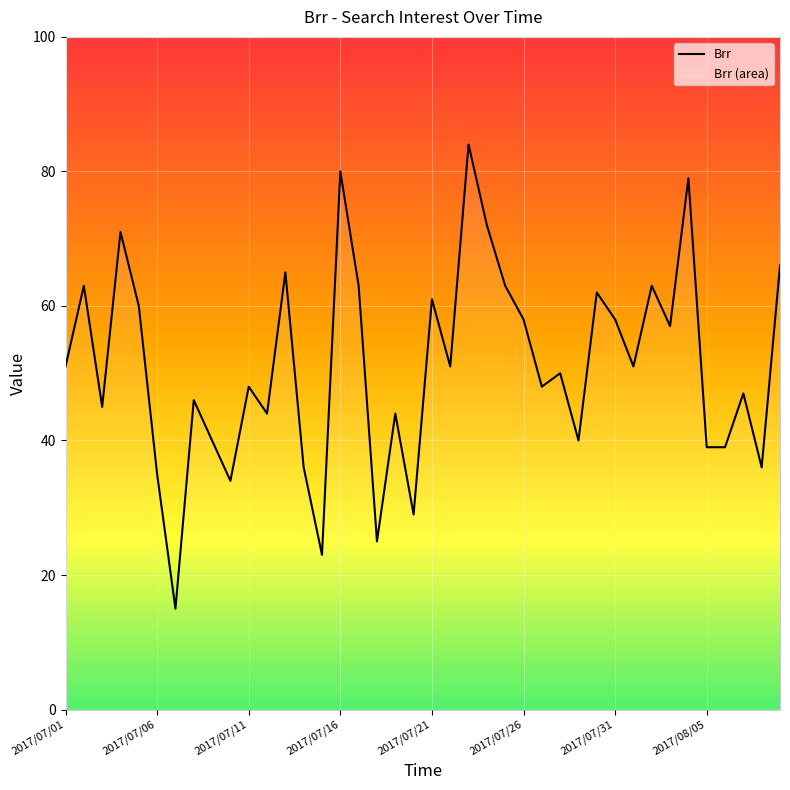

Approximately how many times larger is the value at 34 compared to 22?

0.9